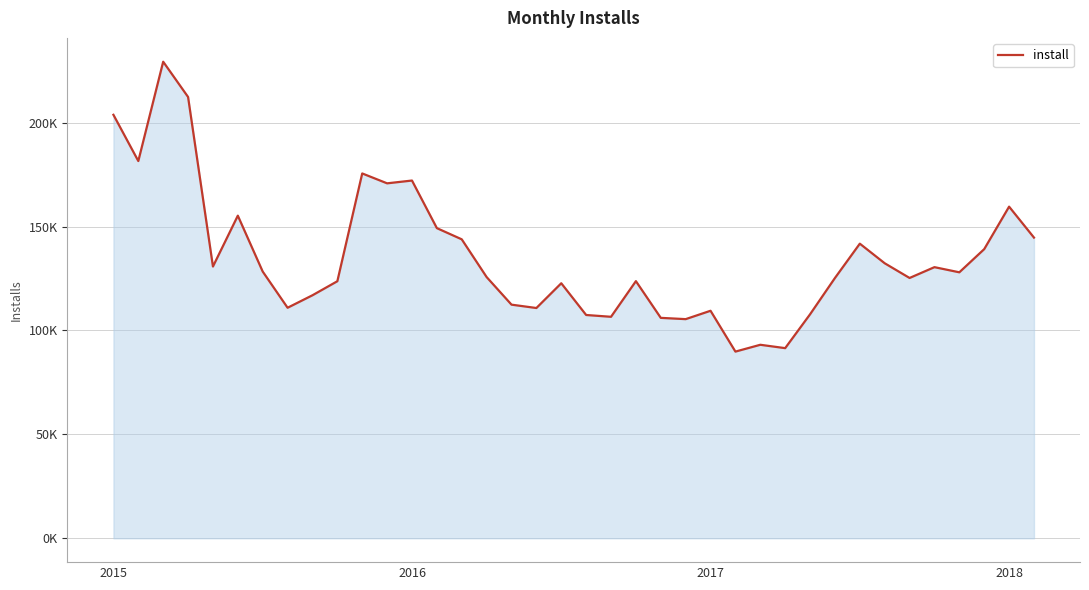

Does the chart display data point markers on the line(s)?

No